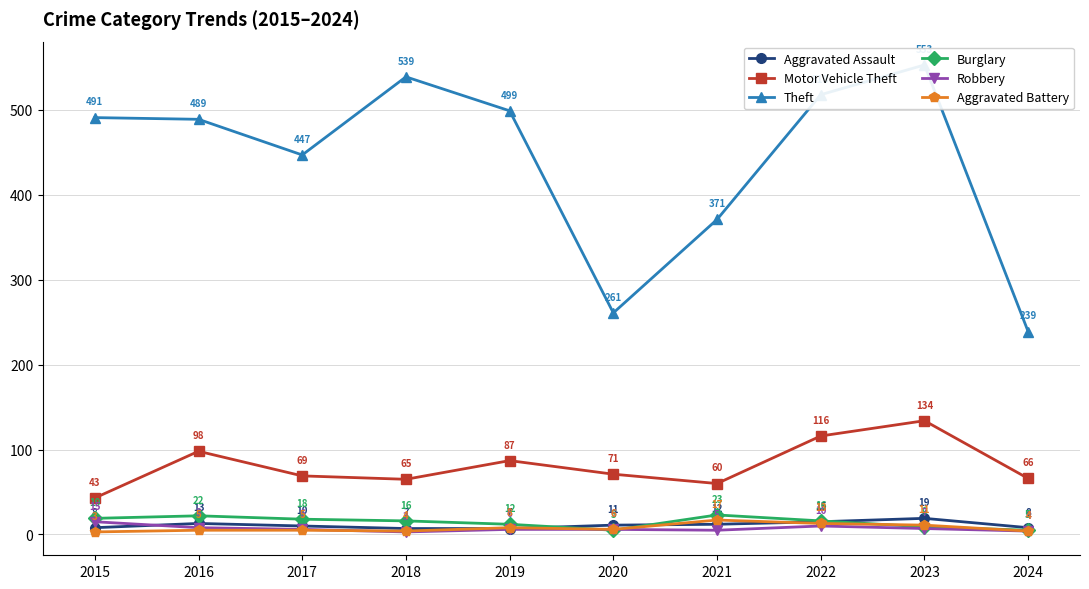

Is it true that Motor Vehicle Theft equals 60 at 2021?

True